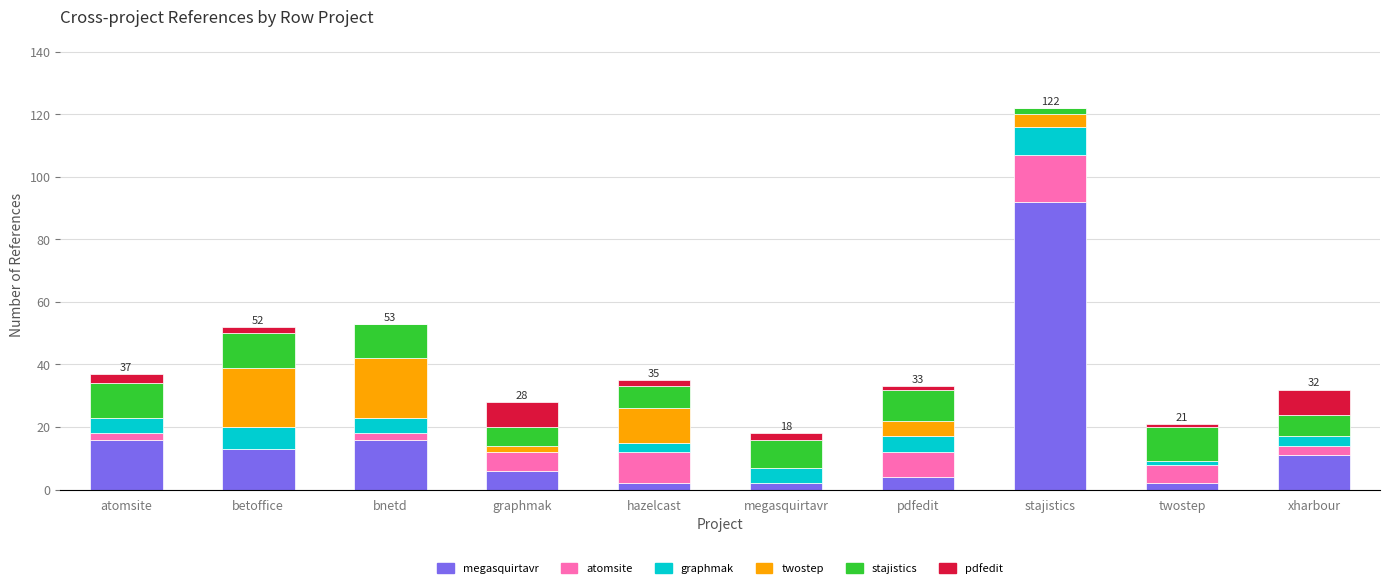

Are the bars grouped side by side (vs. stacked)?

No